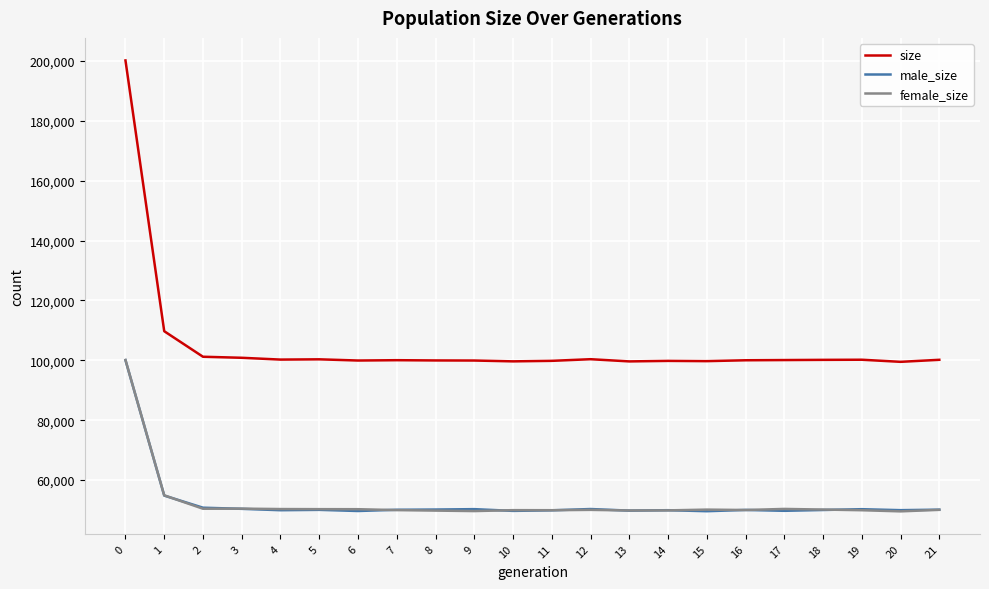

What is the difference between the highest and lowest values at 18?

50147